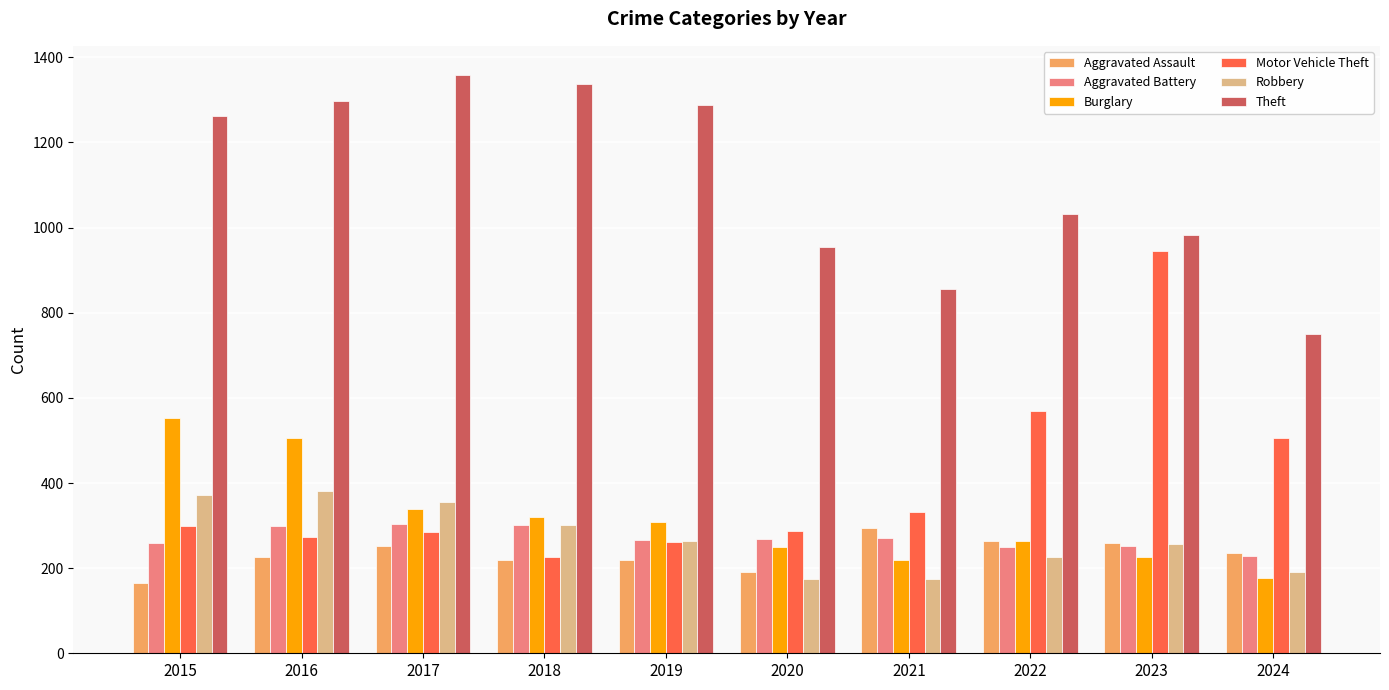

What is the maximum value for Motor Vehicle Theft?

945